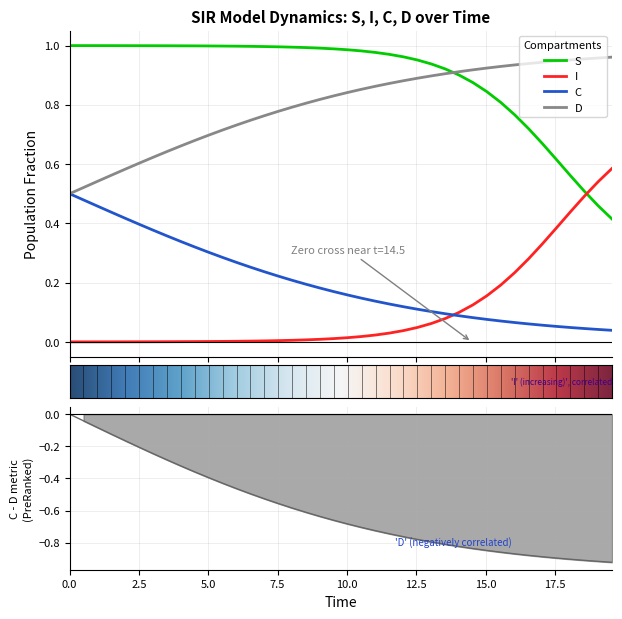

True or false: C and S cross at least once.

False